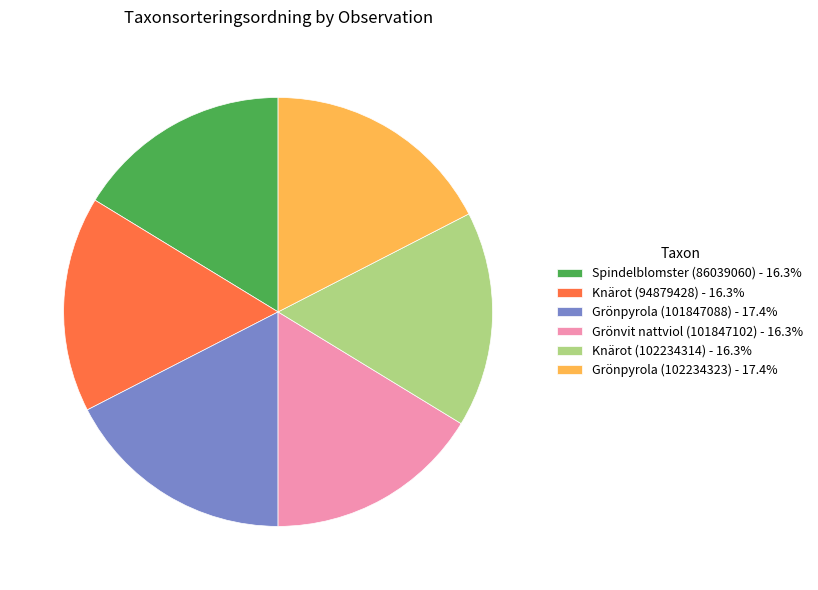

Combined, do Grönpyrola (102234323) - 17.4% and Knärot (102234314) - 16.3% account for over 50%?

No